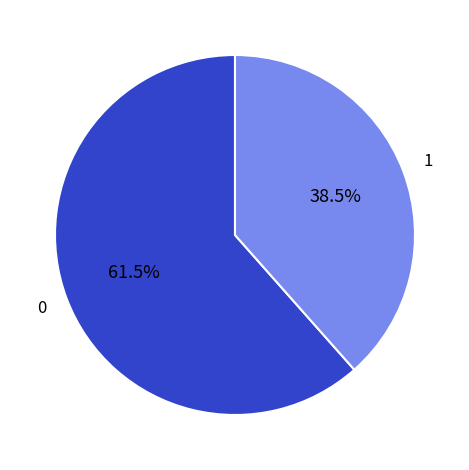

Is there a majority slice in this chart?

Yes